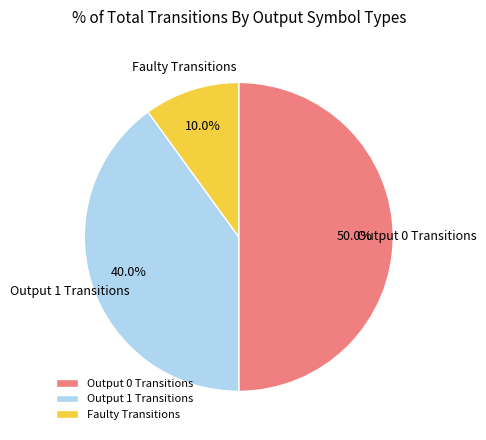

Do Output 1 Transitions and Output 0 Transitions together represent more than half of the pie?

Yes